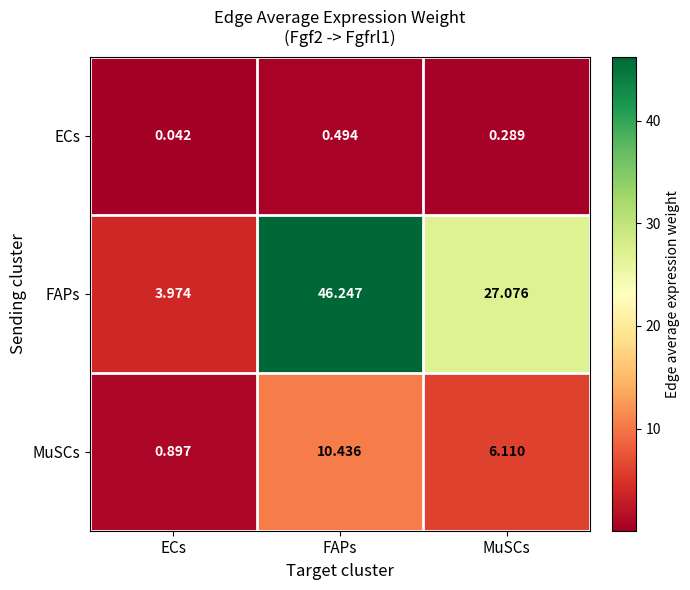

Which series has the widest spread of values?

FAPs